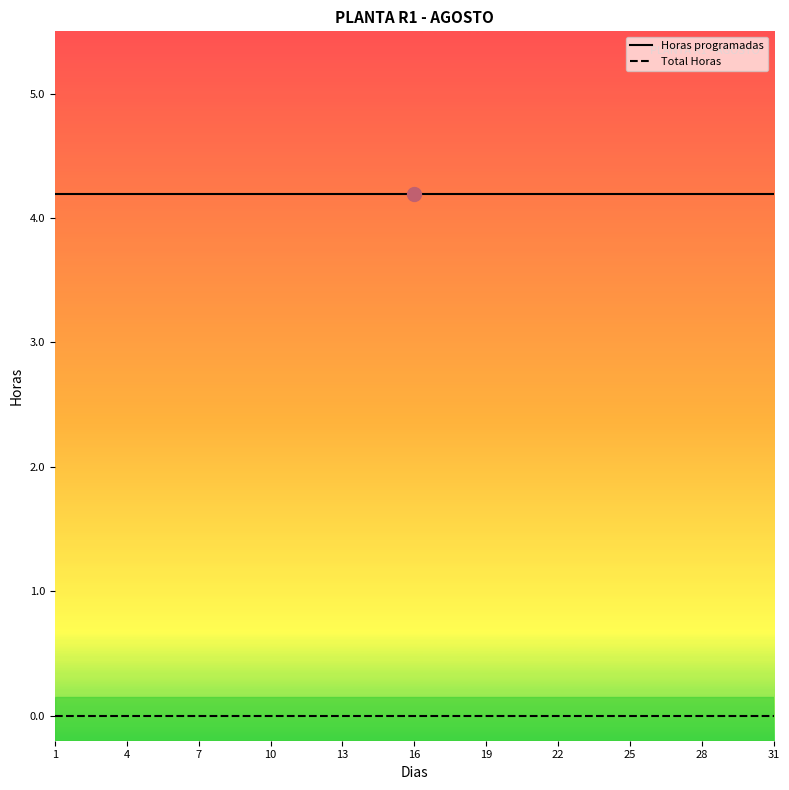

What is the maximum value shown in the chart?

4.2